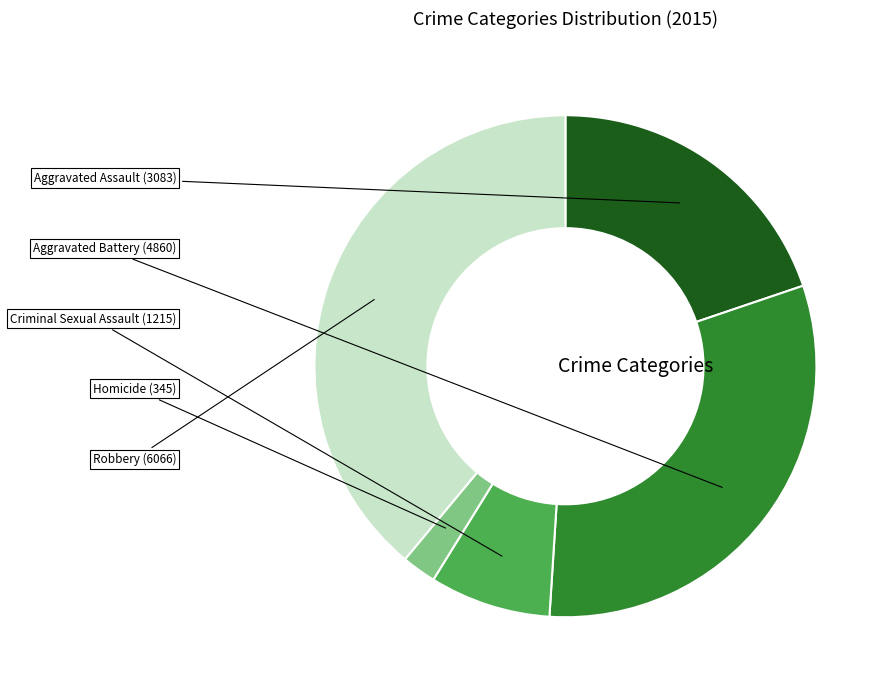

Does any single category account for the majority?

No